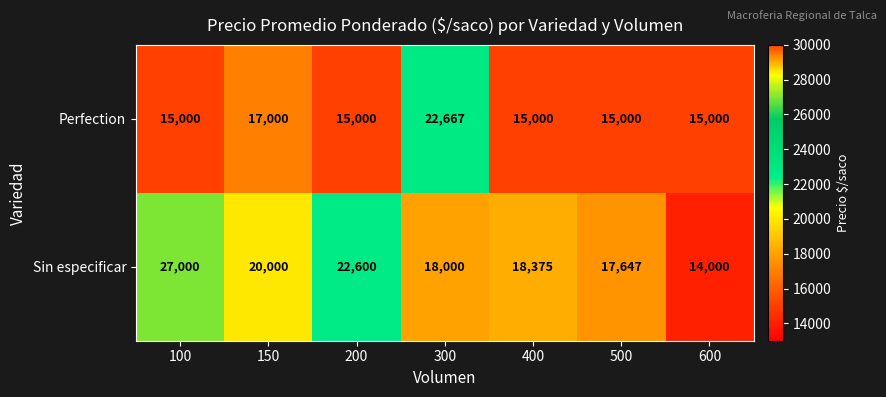

What is the sum of all Perfection values?

114667